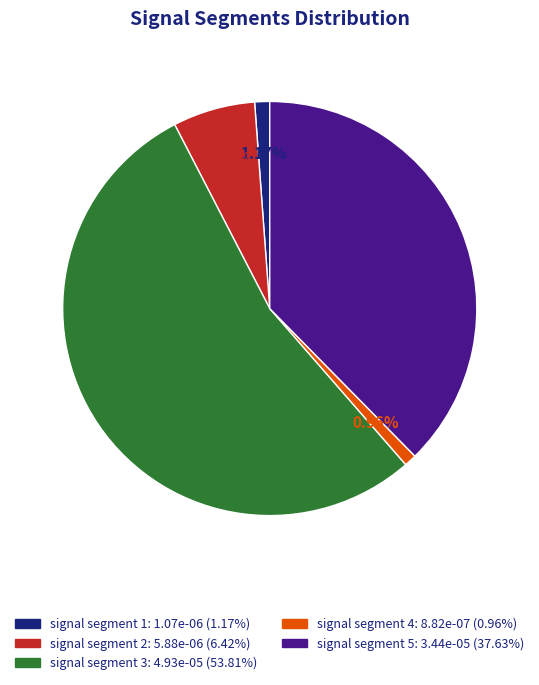

To the nearest percent, what is the average slice percentage?

20%